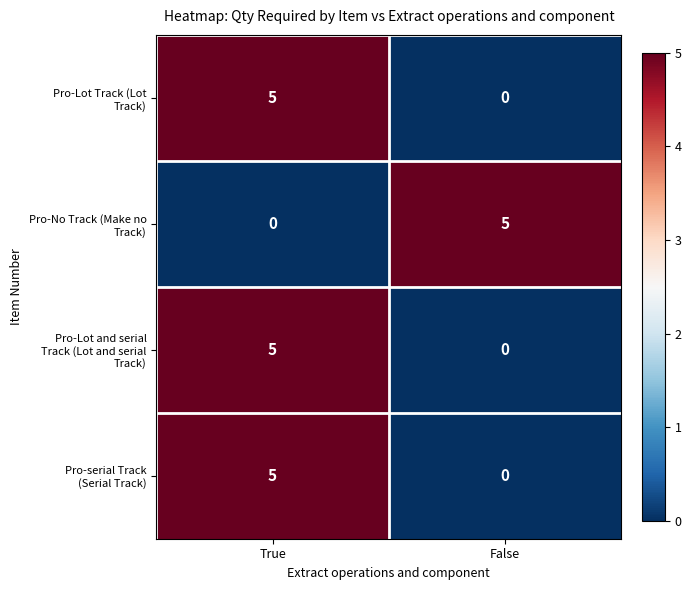

What is the difference between the highest and lowest values at True?

5